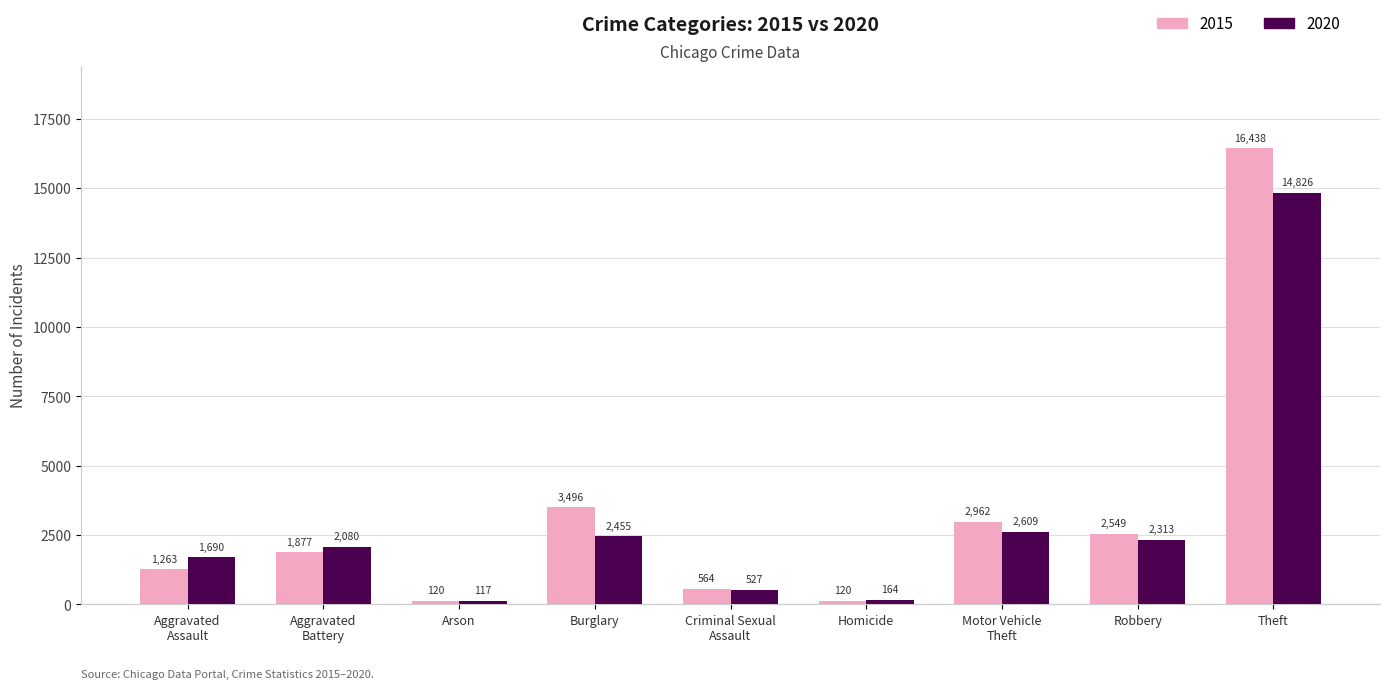

At Theft, list the series in order from largest to smallest.

2015, 2020